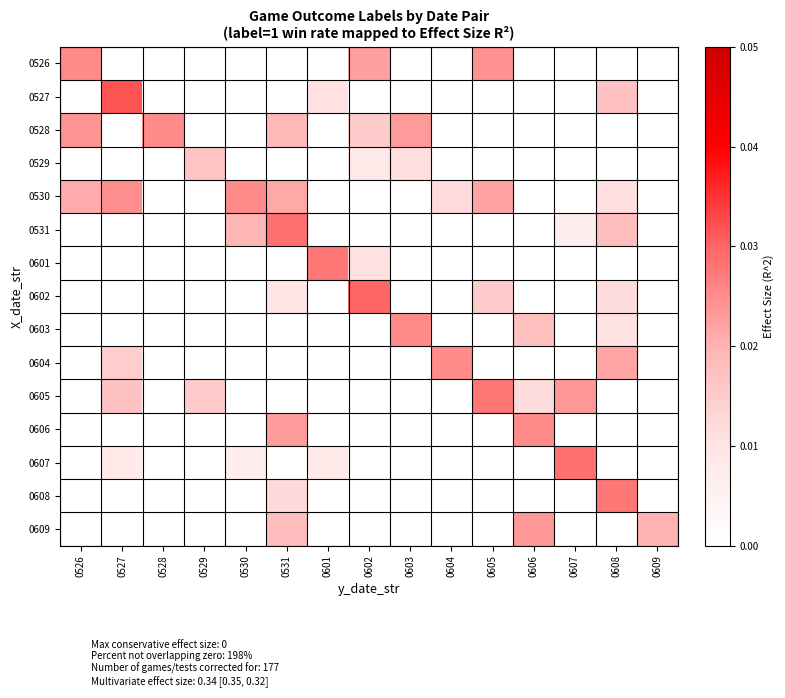

How many data points does each series have?

15